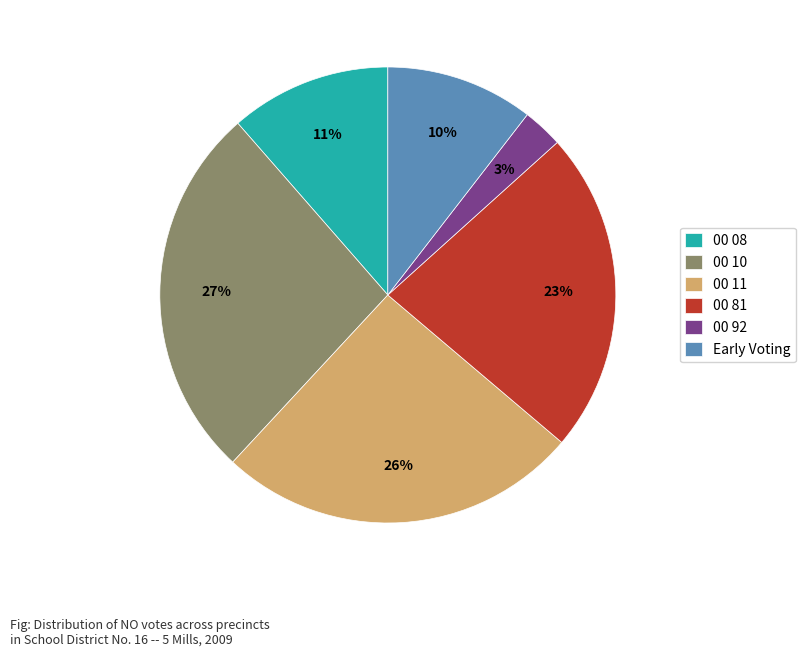

To the nearest percent, what is the difference between the largest and smallest slice percentages?

24%